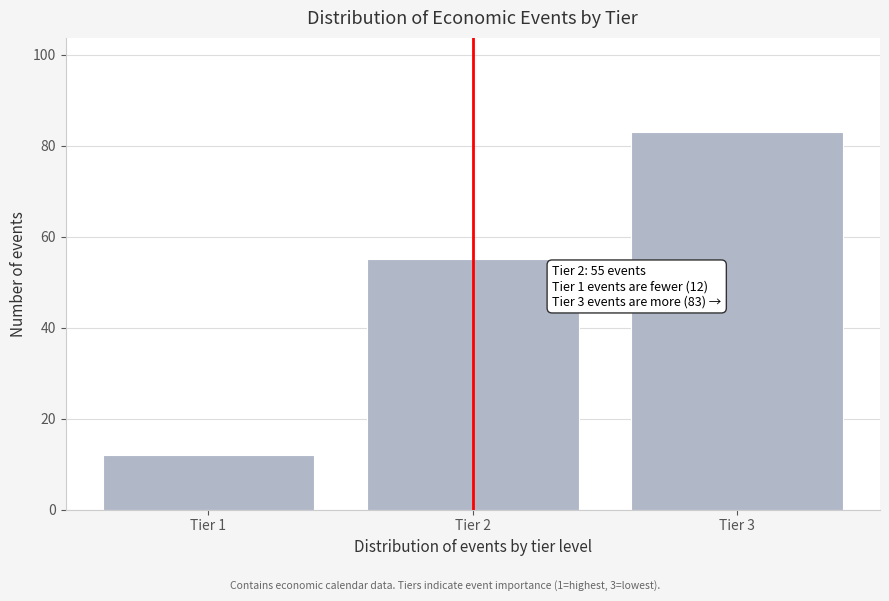

Reading left to right, list all the values displayed in this chart.

Tier 1=12	Tier 2=55	Tier 3=83